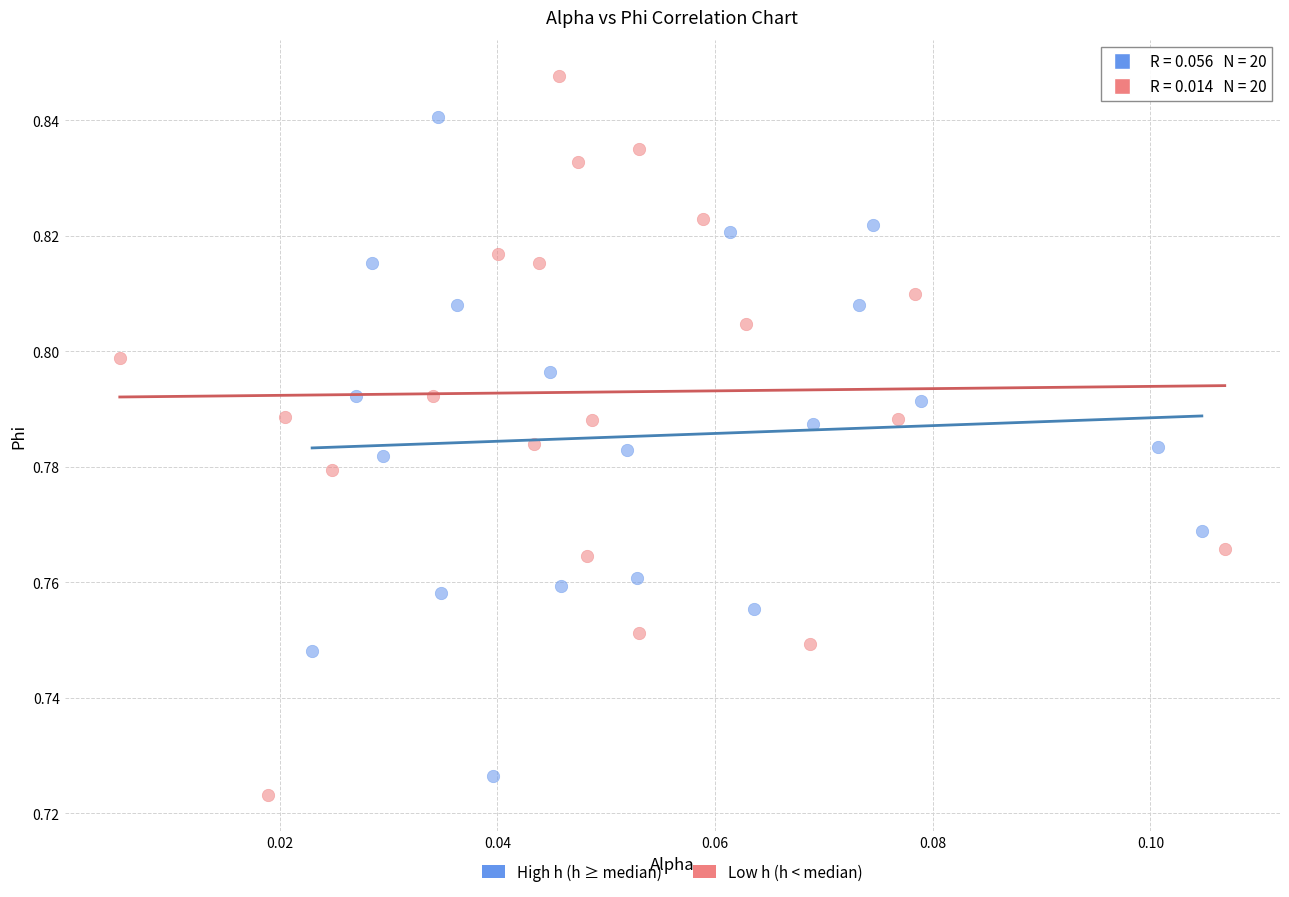

What are all the series names shown in the legend?

High h (h ≥ median), Low h (h < median)